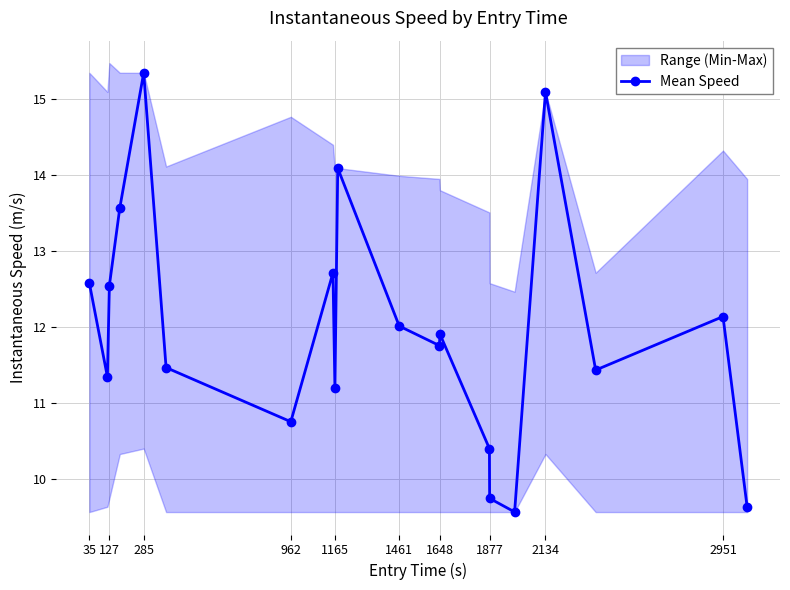

At which label does Mean Speed reach its peak?

285